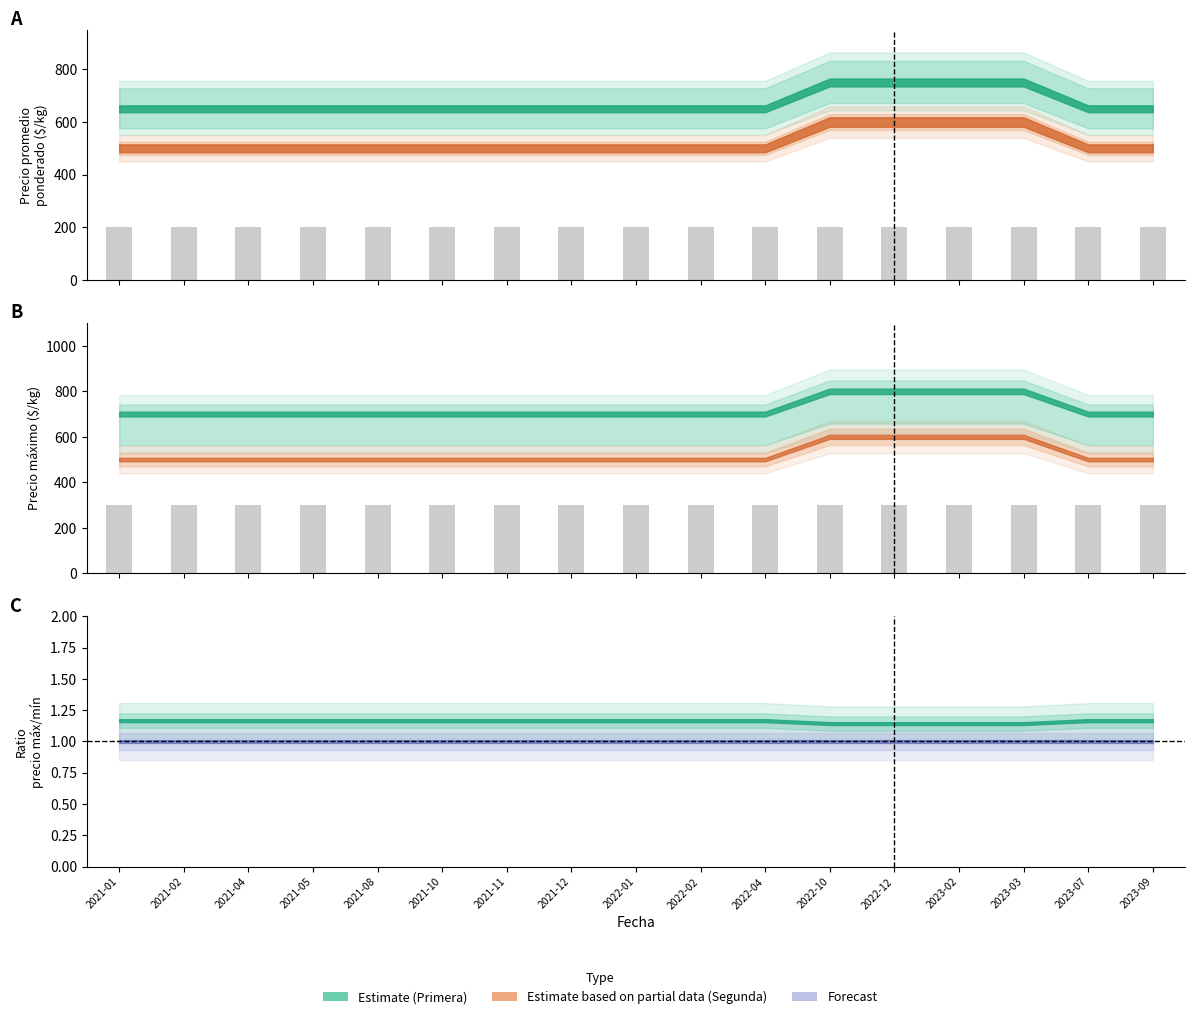

What is the sum of all Precio promedio ponderado Segunda values?

8900